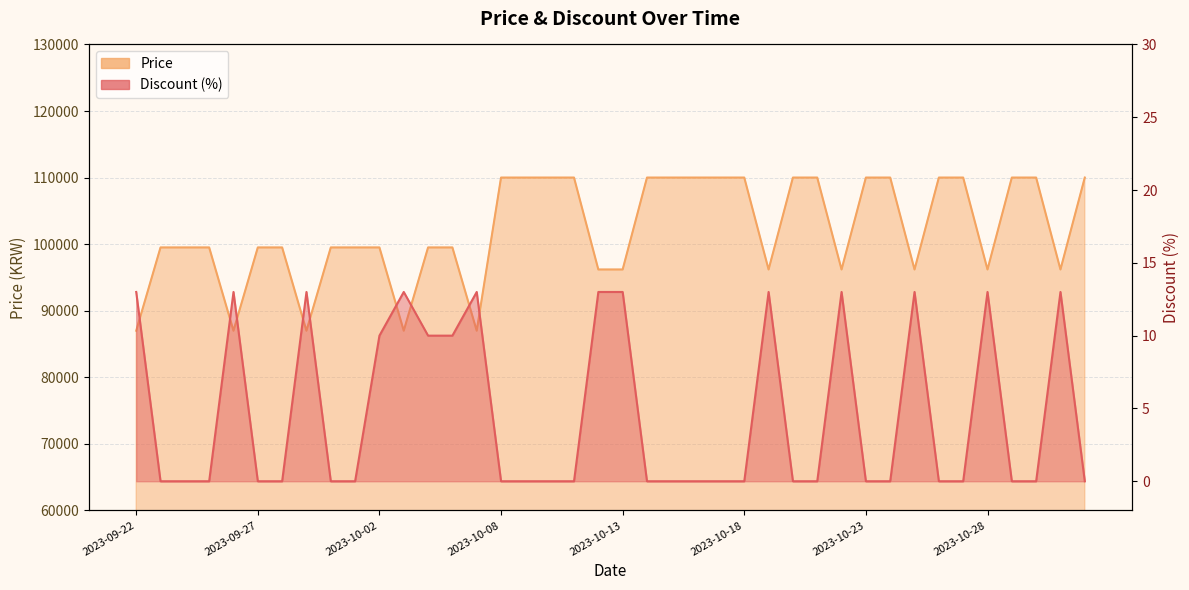

What is the sum of all Discount values?

186